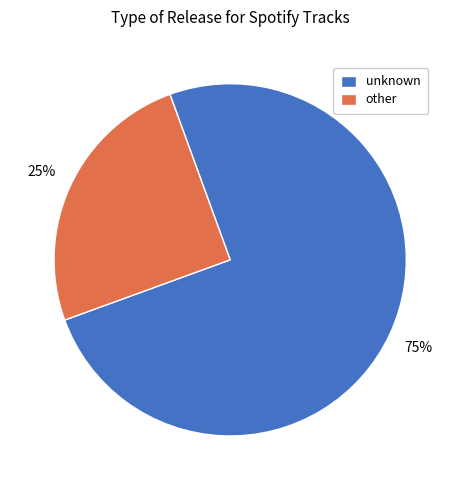

To the nearest percent, what is the combined percentage of other and unknown?

100%